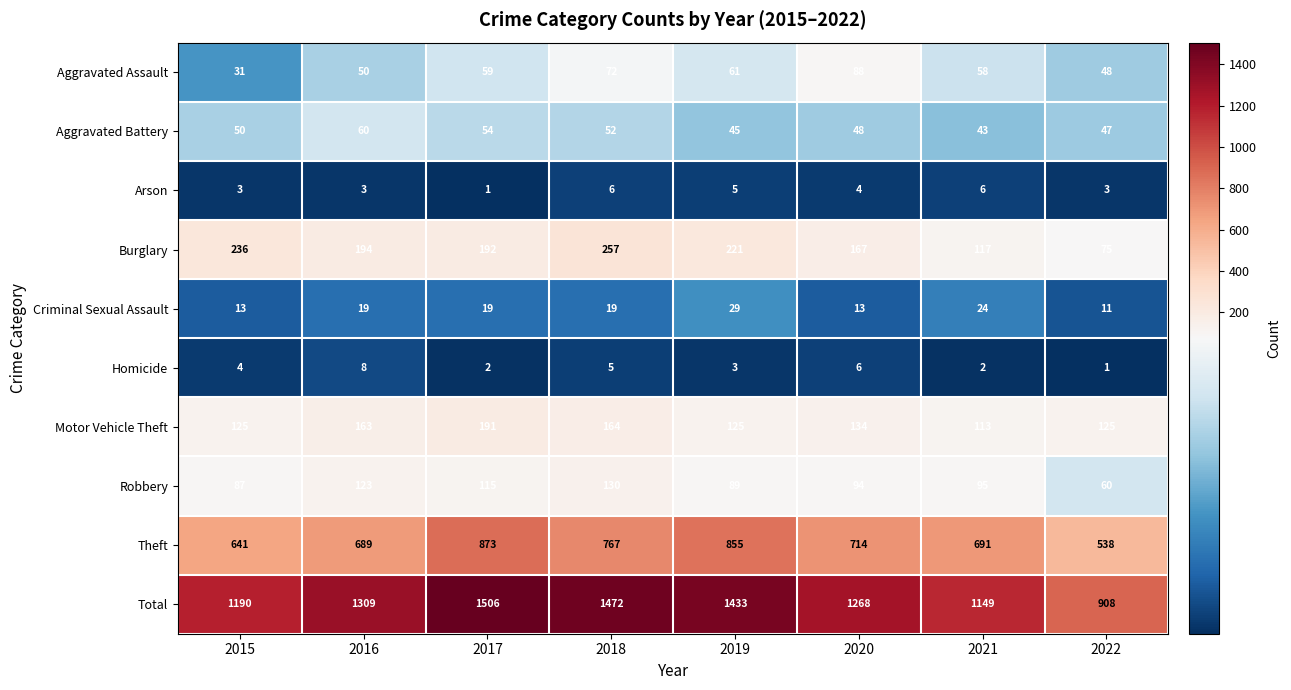

What is the maximum value shown in the chart?

1506